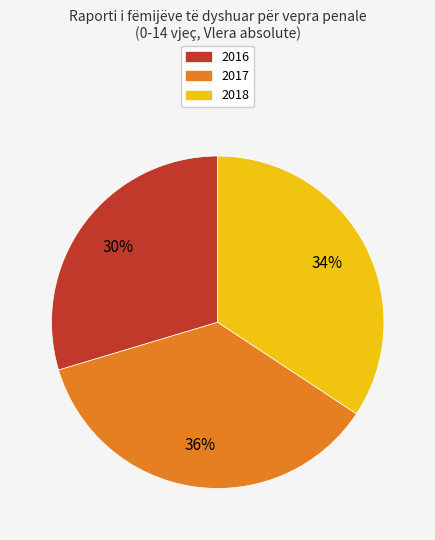

To the nearest percent, what percentage of the pie is 2016?

30%